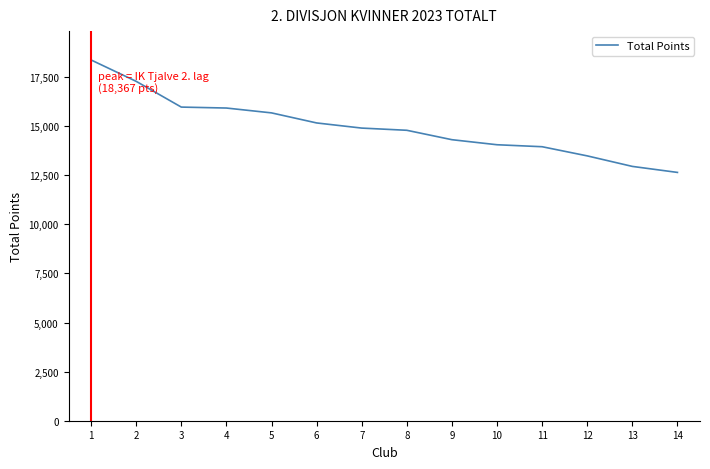

What is the approximate value at 3, to the nearest 10?

15970